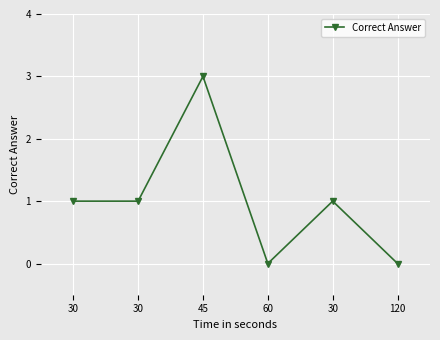

Does the chart have visible grid lines?

Yes